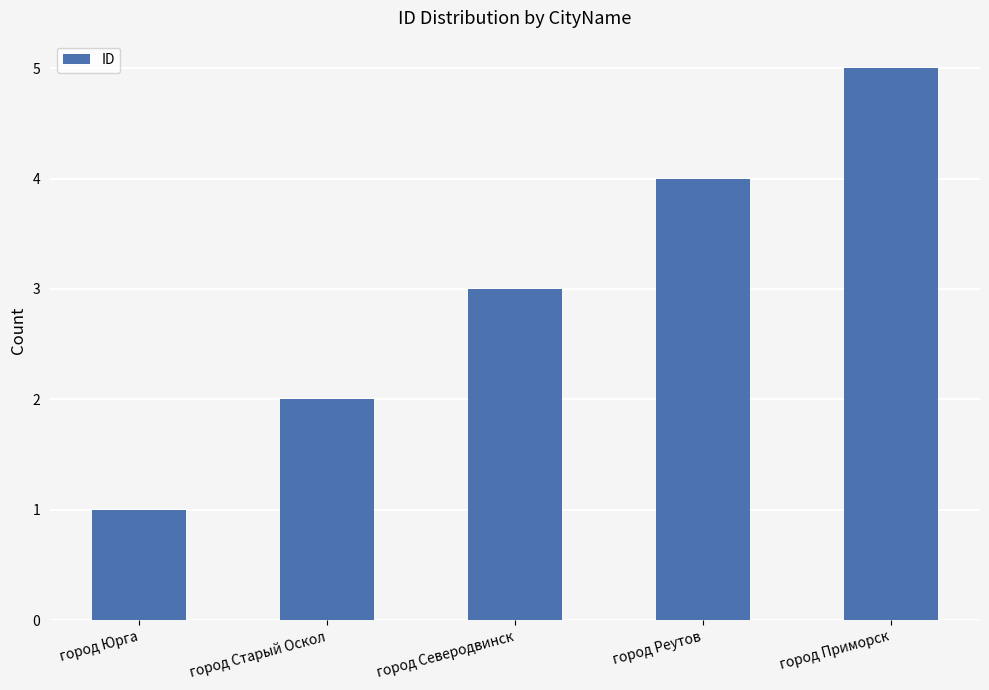

What position from the left is город Приморск?

5